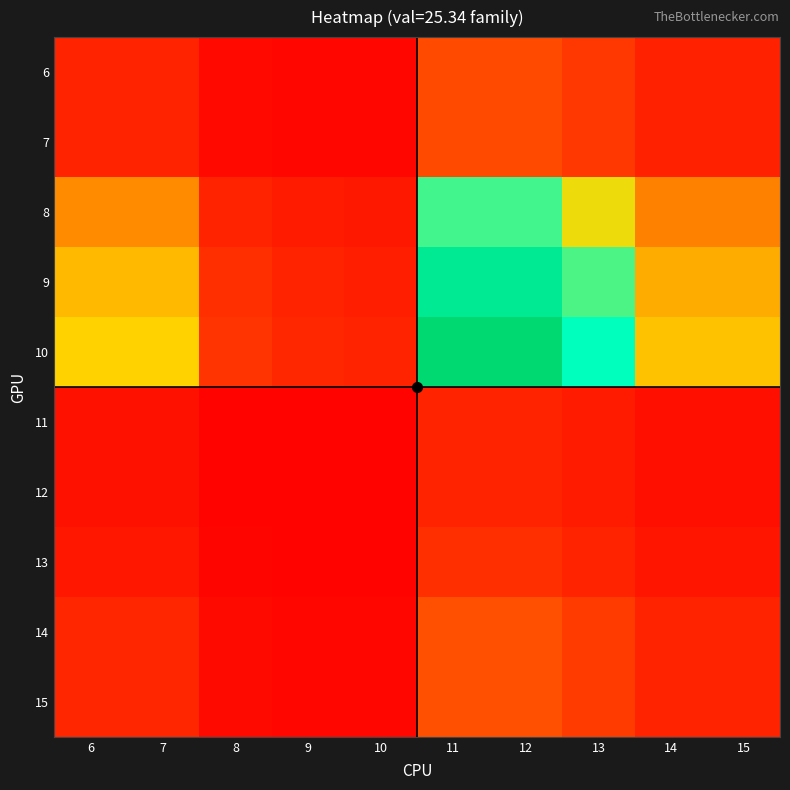

Which series has the widest spread of values?

10